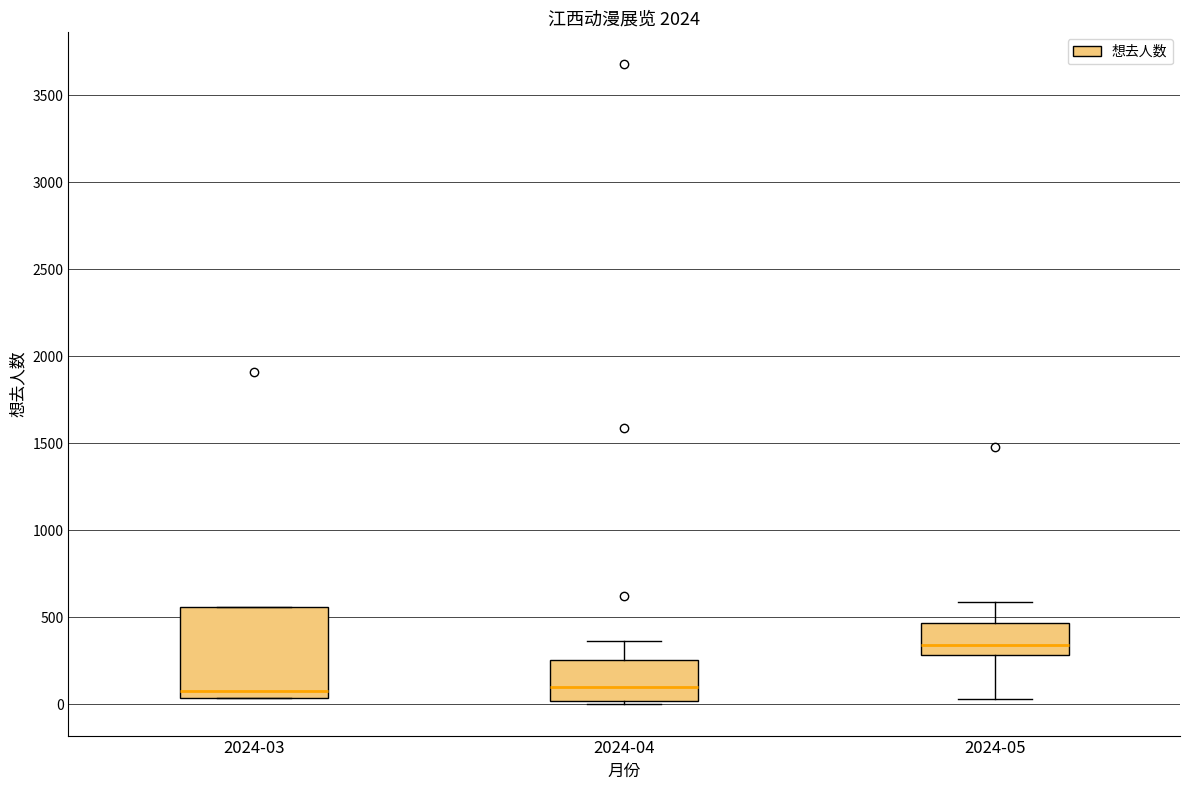

Reading left to right, transcribe this box plot: for each box, give where its median line is, the range the box spans, and where its two whiskers end, as read against the y-axis. The values are not printed on the chart, so give them approximately, as read against the axis.

2024-03: median 100, box 50 to 550, whiskers 50 to 550
2024-04: median 100, box 0 to 250, whiskers 0 to 350
2024-05: median 350, box 300 to 450, whiskers 50 to 600